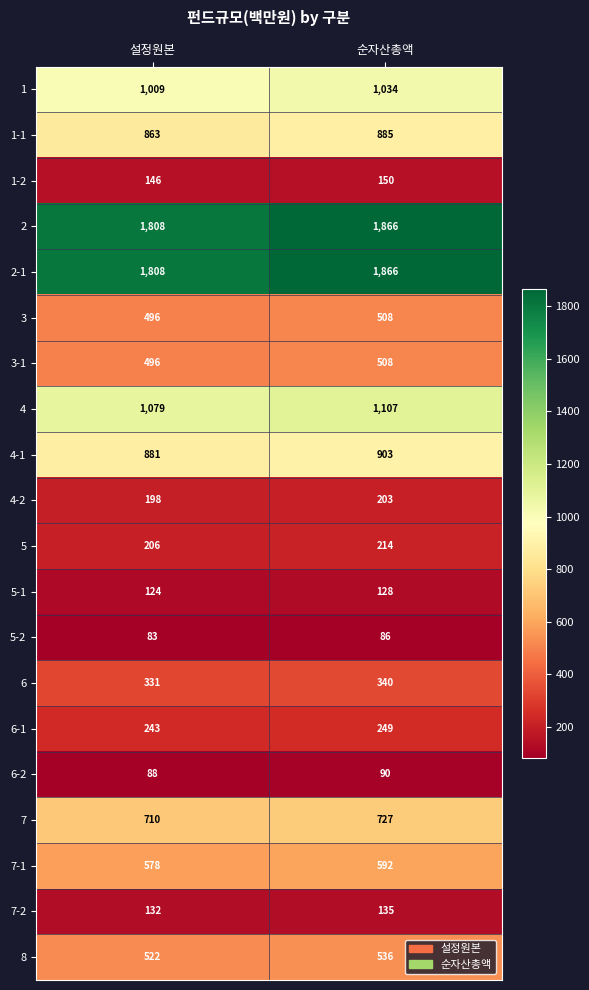

At how many categories does at least one series exceed 1190?

2